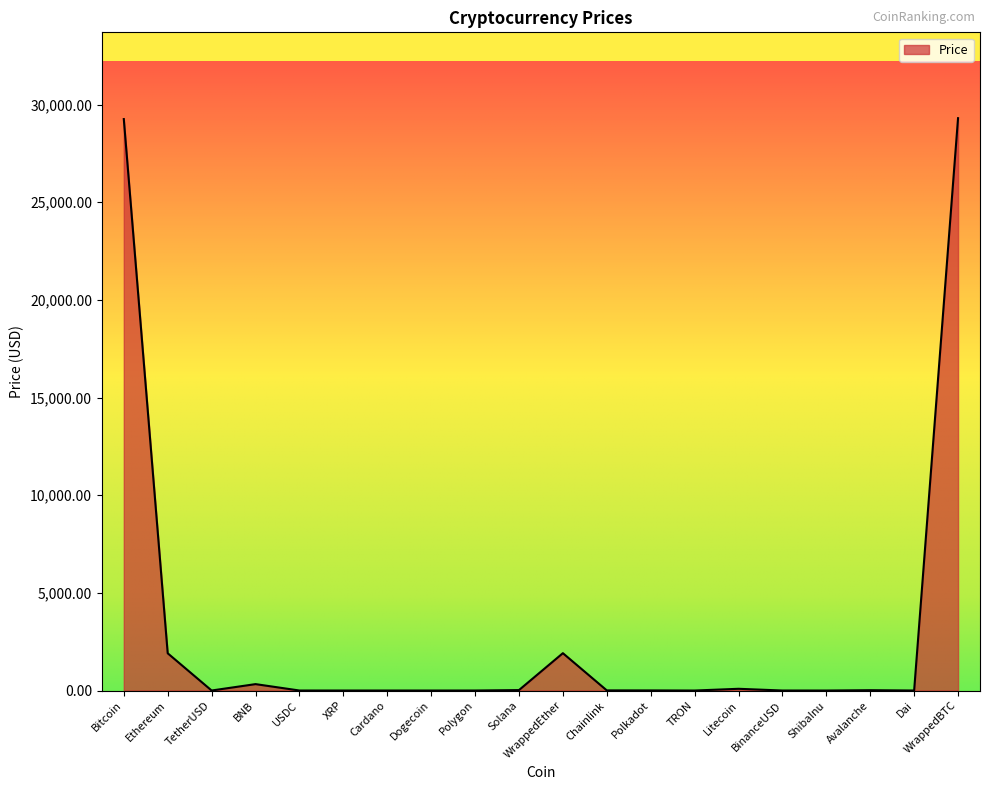

Read the value at WrappedEther.

1912.7